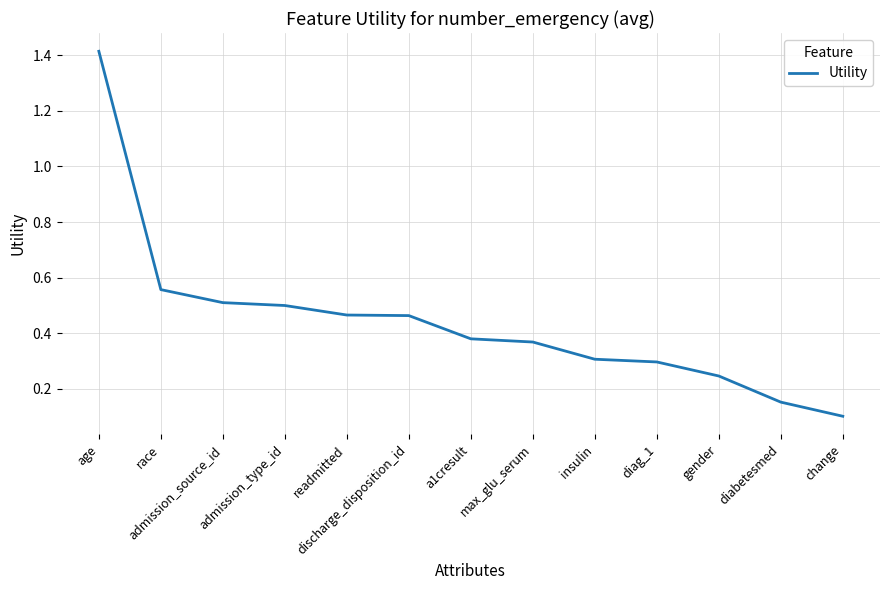

At which category does the chart reach its peak across all series?

age